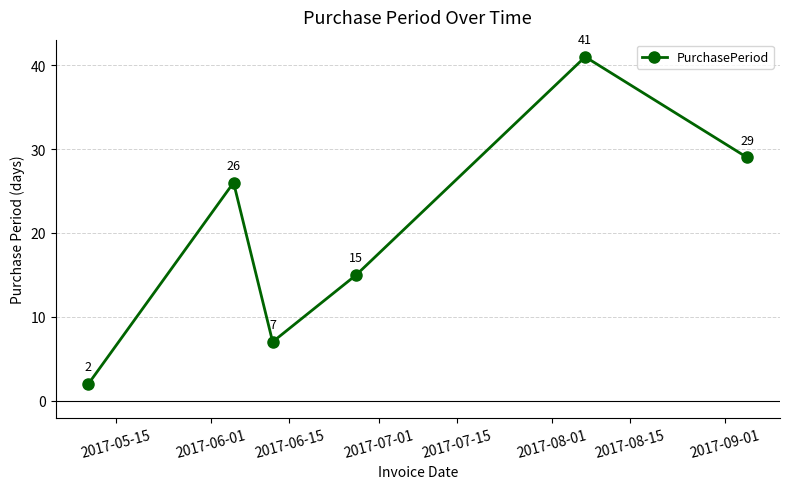

How many interior local valleys (lower than both neighbors) does the data have?

1